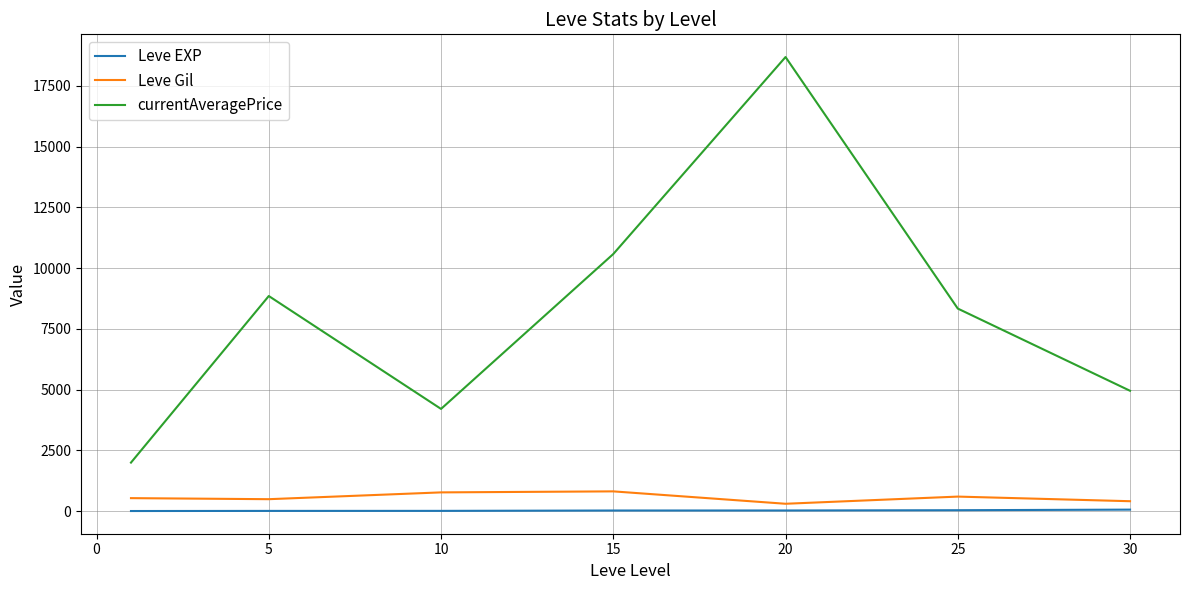

Does the chart have visible grid lines?

Yes